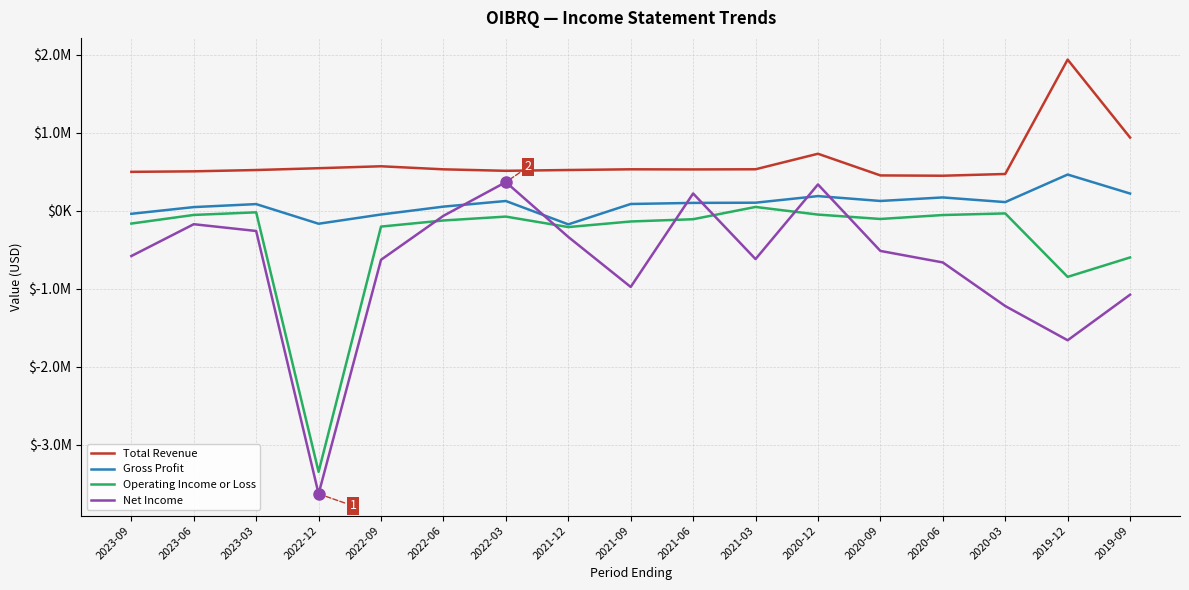

Does the chart have visible grid lines?

Yes